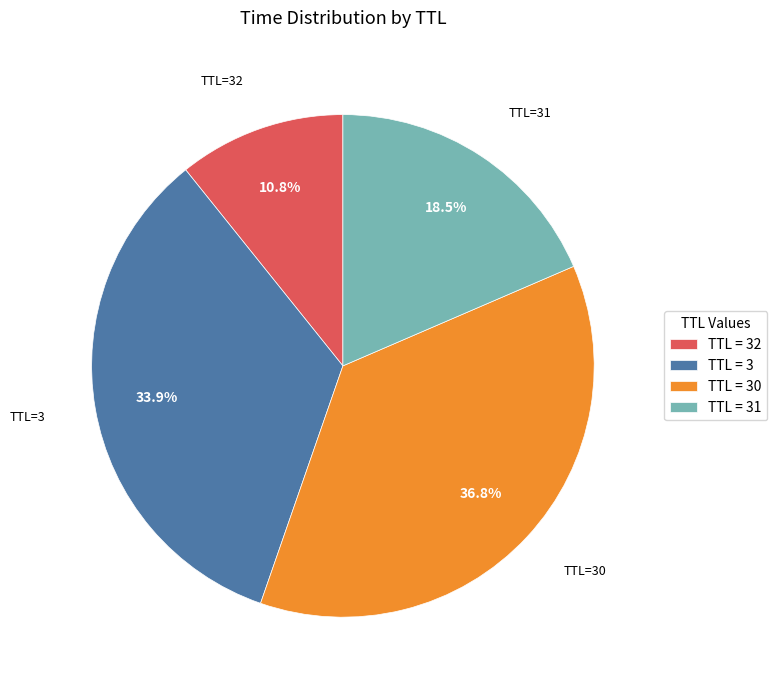

How many slices are in this pie chart?

4